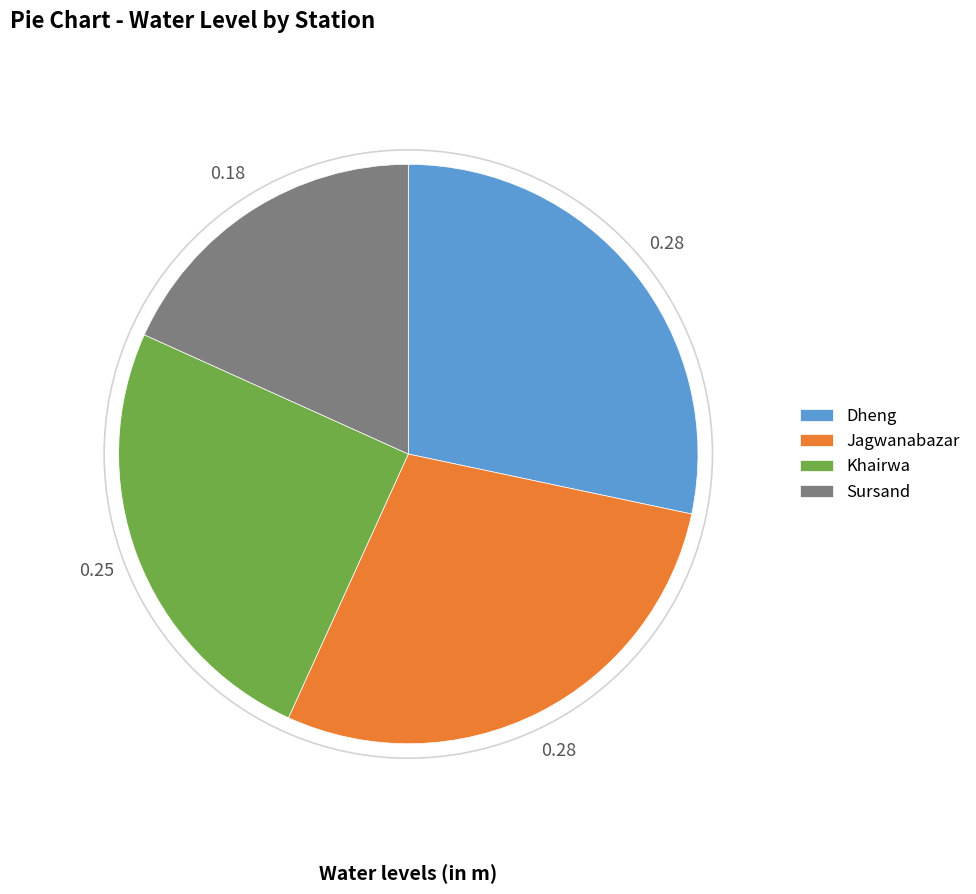

Count the number of slices in the pie.

4